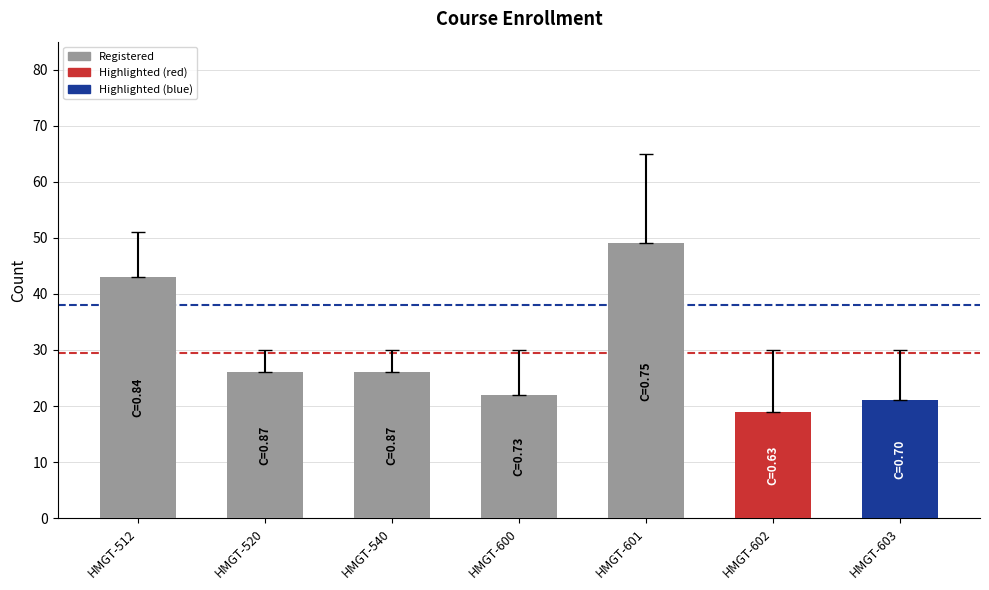

True or false: the data shows 39 at HMGT-600.

False